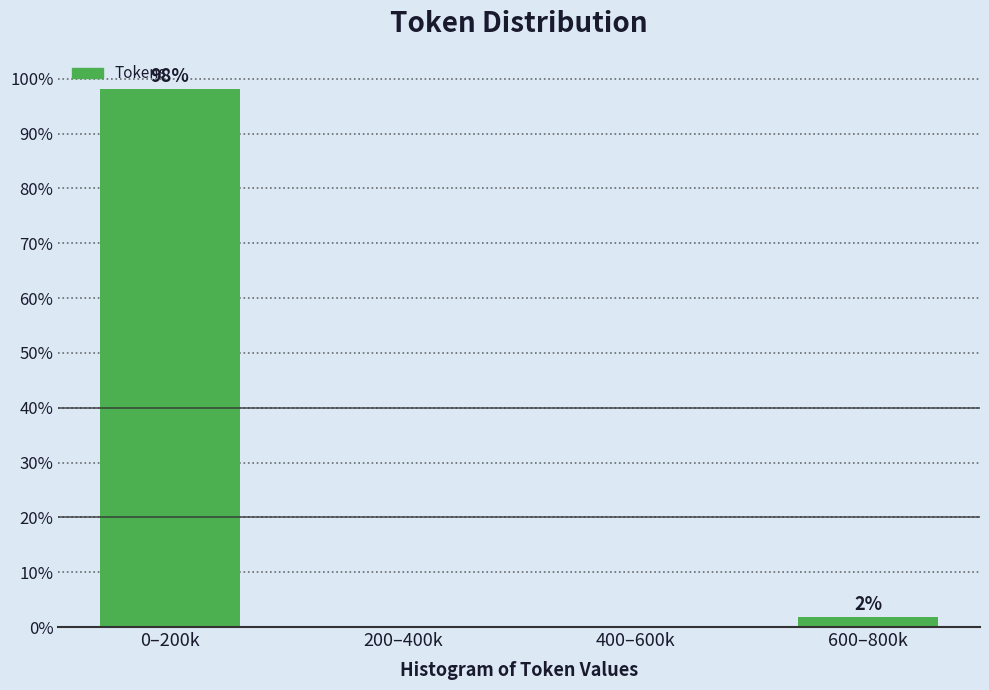

Between 0–200k and 600–800k, which is larger?

0–200k